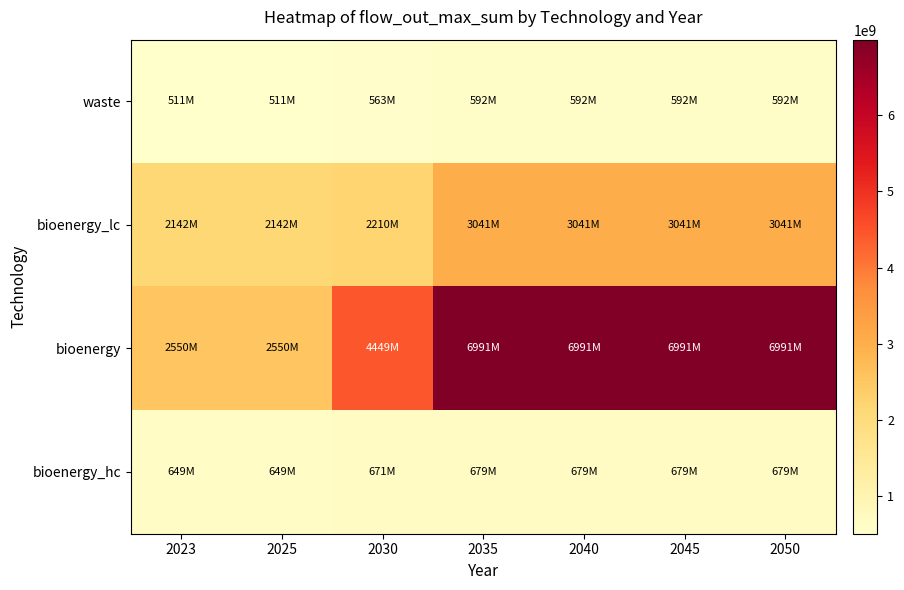

Between 2025 and 2035, which series saw the biggest shift?

bioenergy